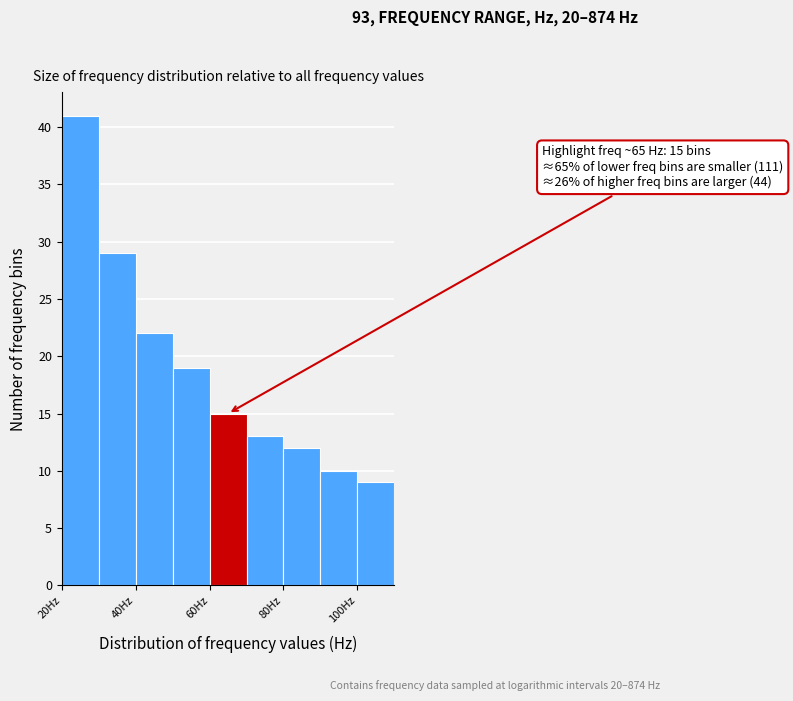

Over which range of the x-axis is the bar tallest?

20 to 30